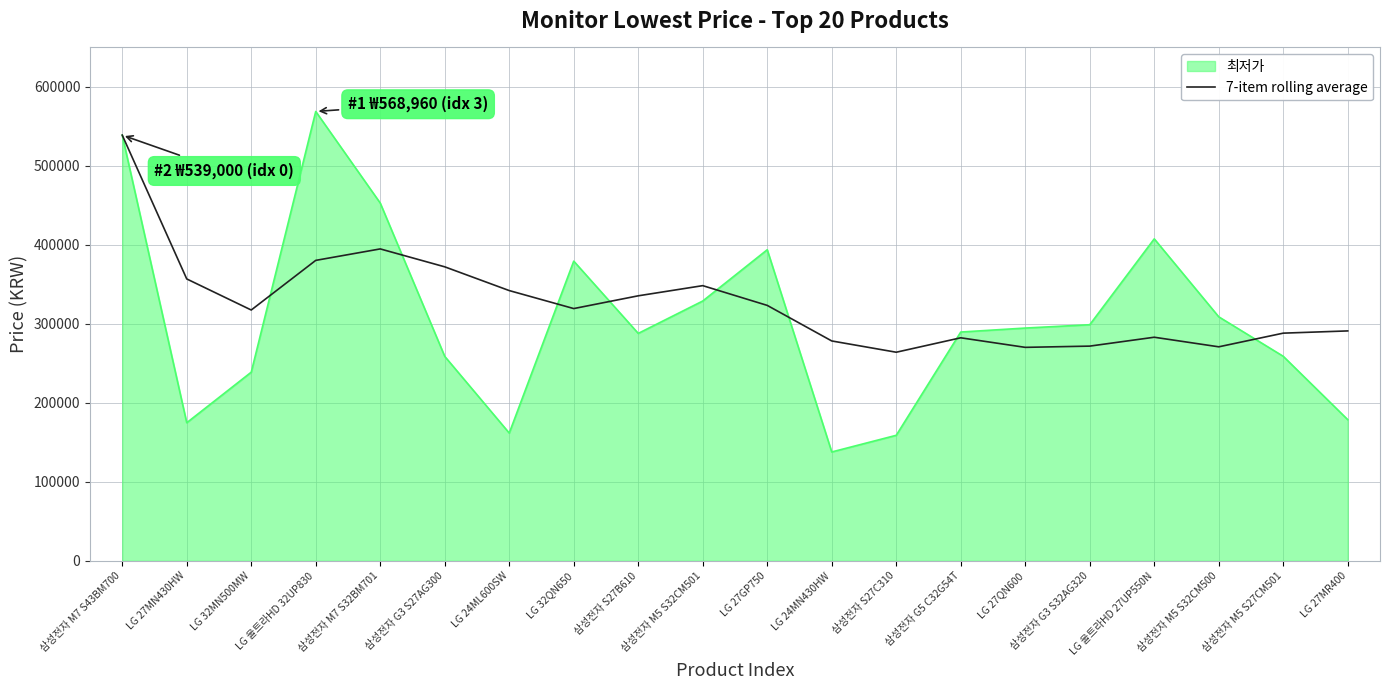

At 삼성전자 G3 S32AG320, list the series in order from smallest to largest.

7-item rolling average, 최저가